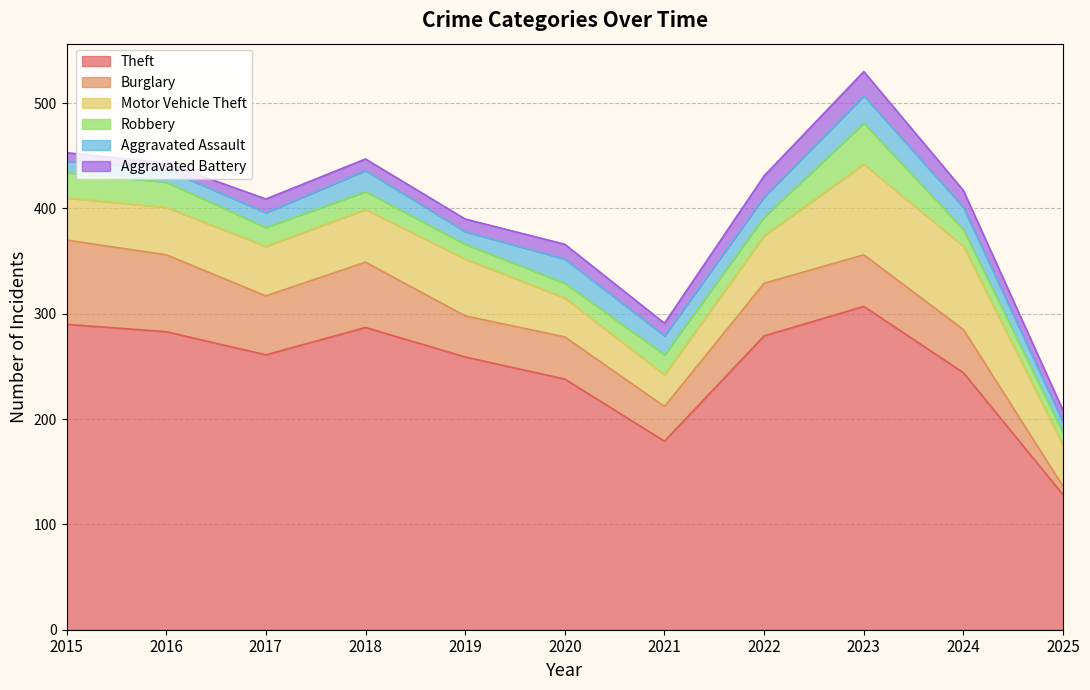

Which series ends up on top after the final intersection of Aggravated Battery and Burglary?

Aggravated Battery